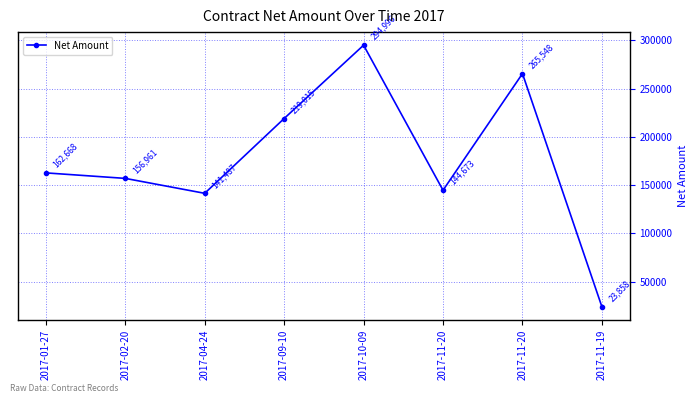

What is the sum of all values?

1409206